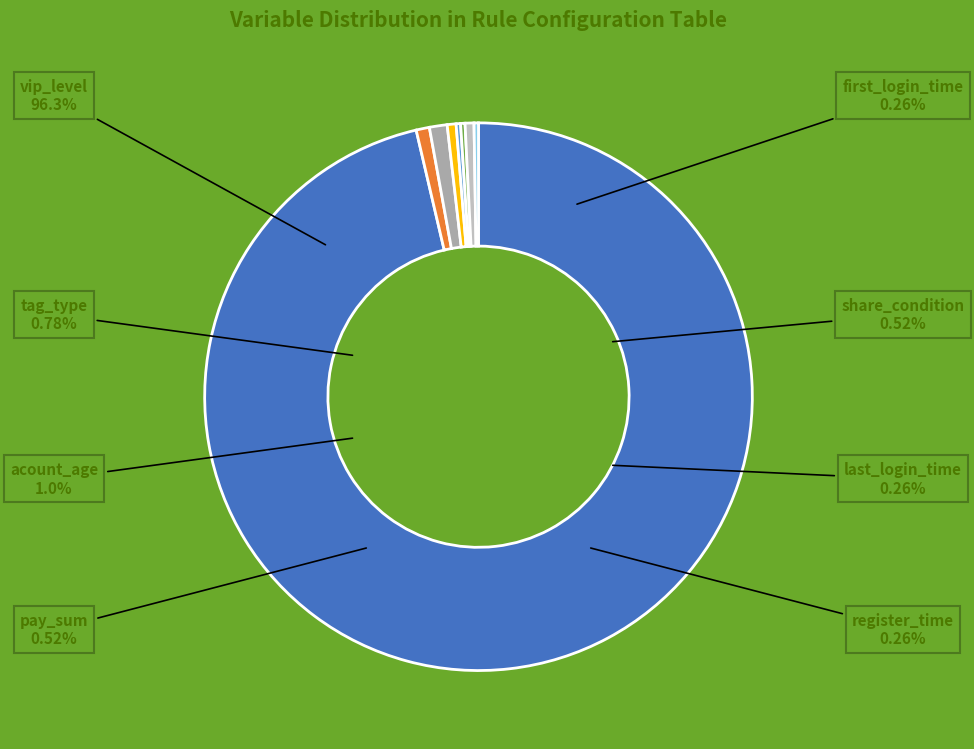

Which slice is the smallest?

first_login_time